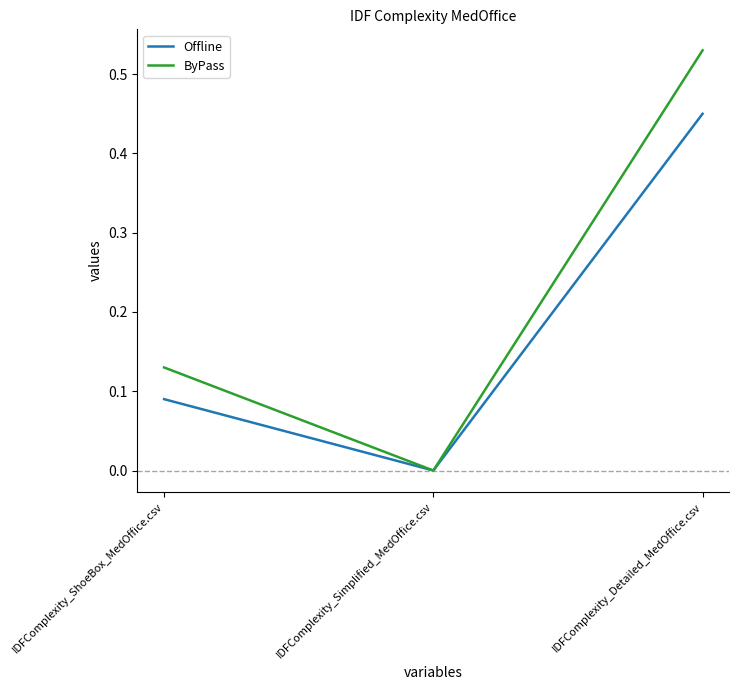

How many positive values does the Offline series have?

2